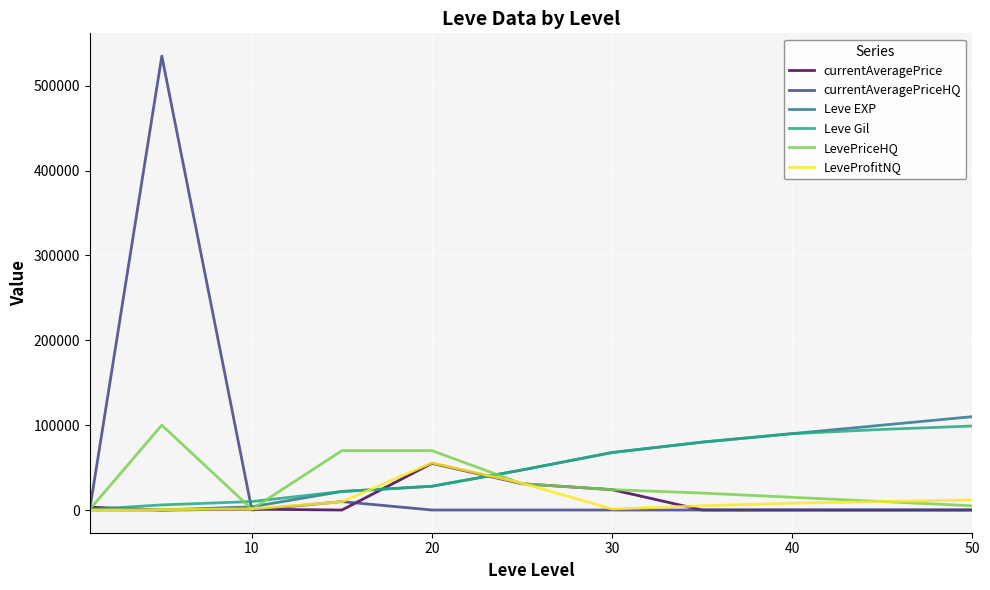

What is the greatest value displayed?

535002.0